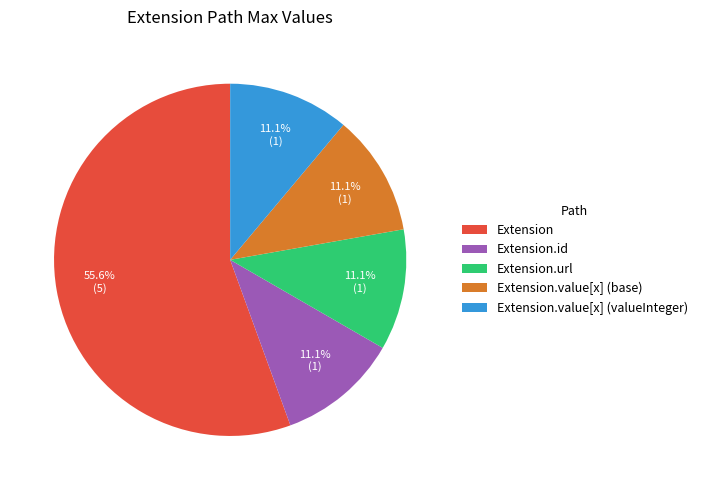

How many slices are in this pie chart?

5